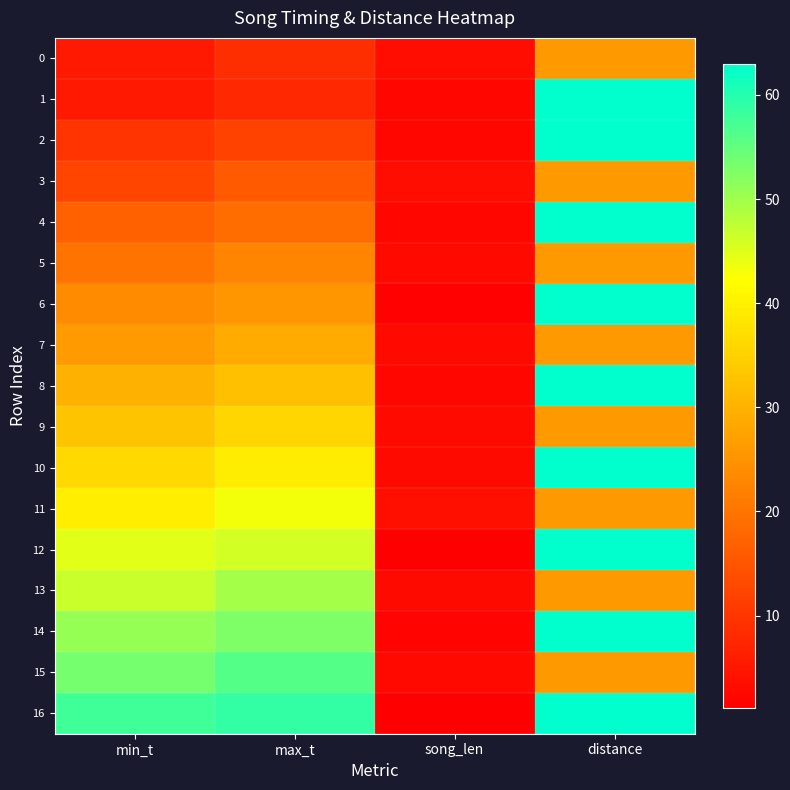

Count the number of data series in this chart.

17